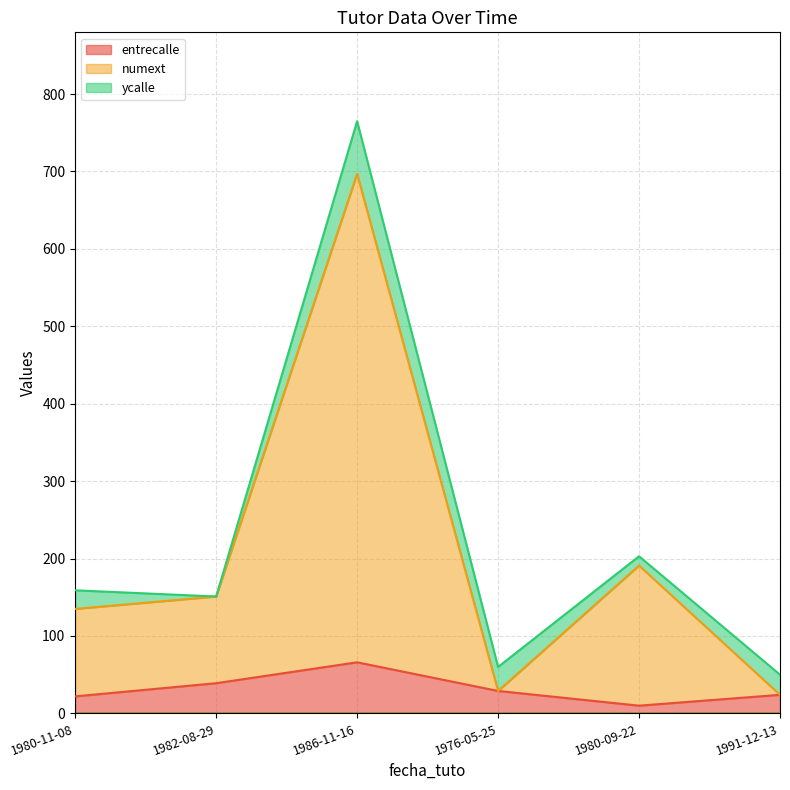

In numext, how many points are lower than both neighbors (excluding endpoints)?

1